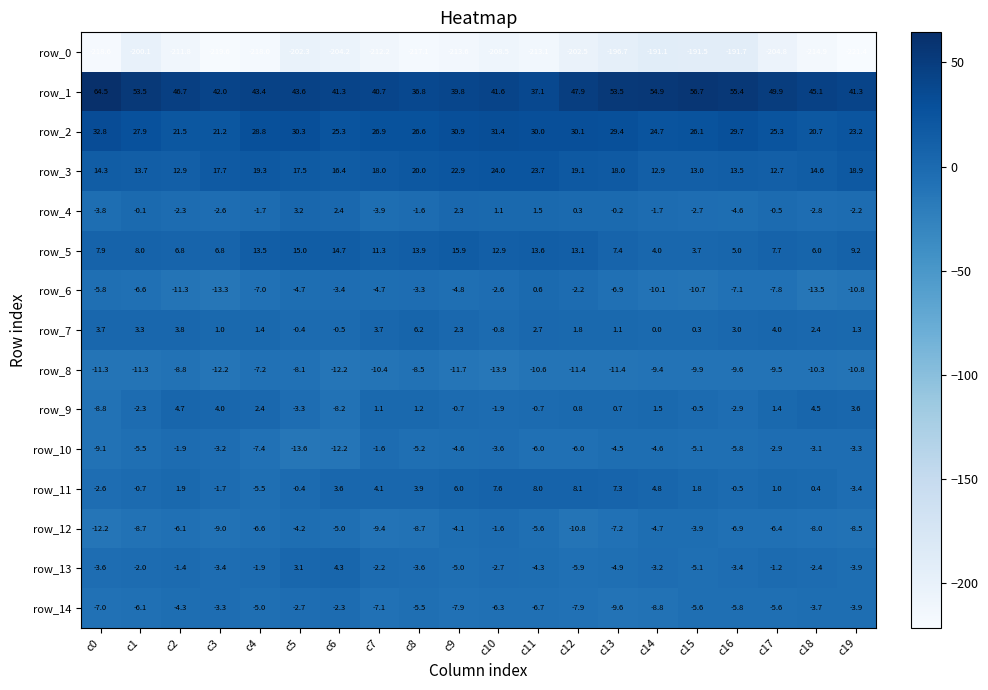

Between c11 and c18, which series saw the biggest shift?

row_6